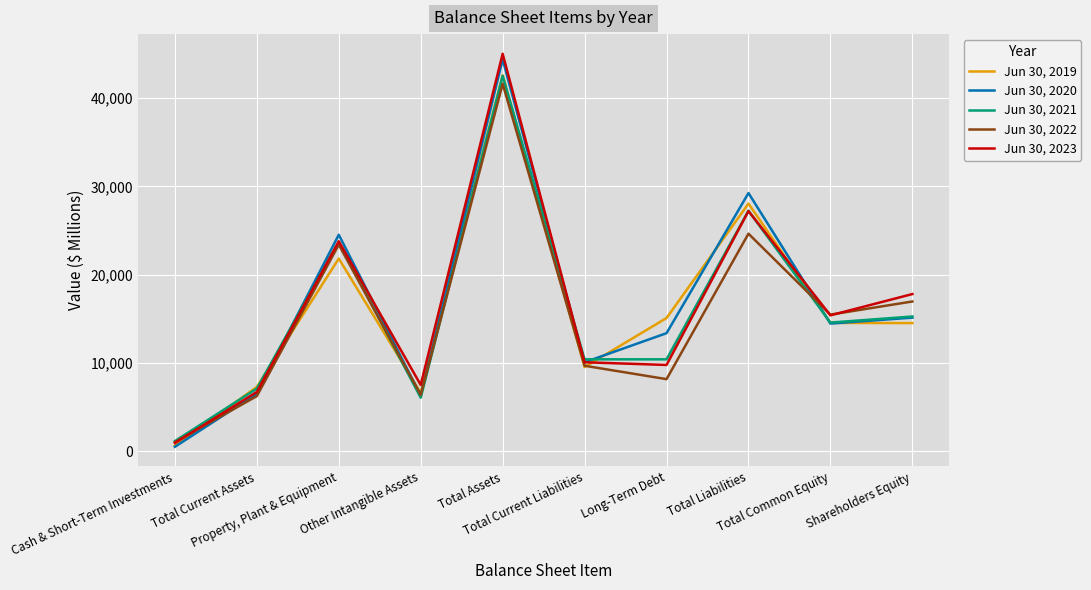

Which label corresponds to the smallest value in the chart?

Cash & Short-Term Investments